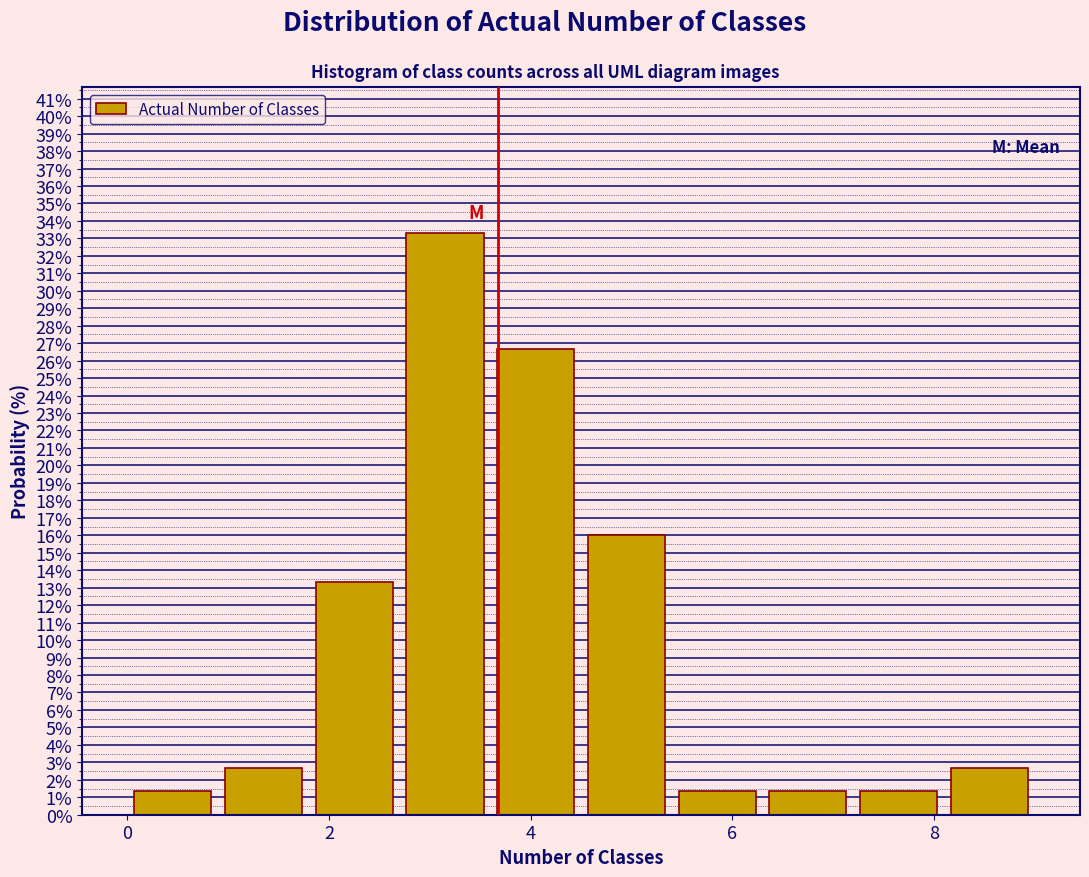

Over which range of the x-axis is the bar tallest?

2.7 to 3.6